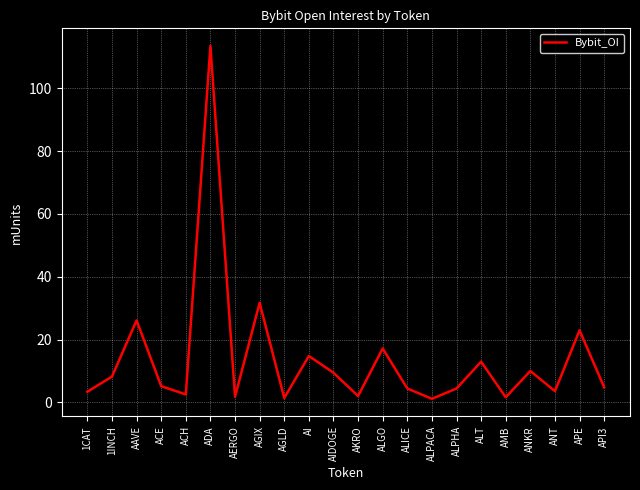

Count the number of data series in this chart.

1